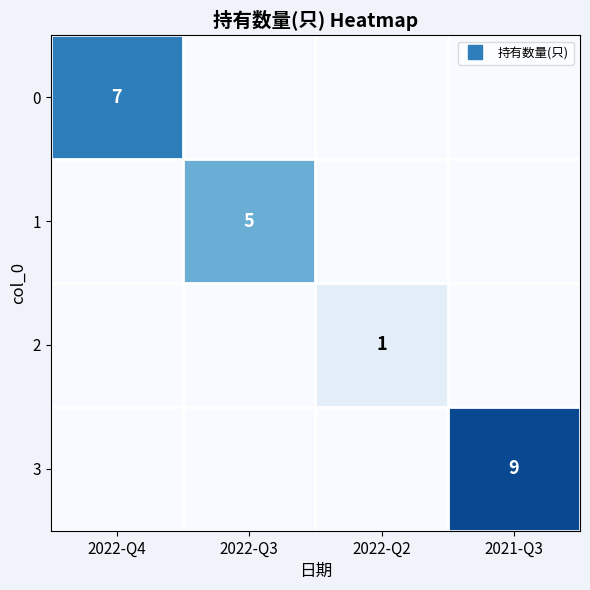

How many values in 1 are above zero?

1